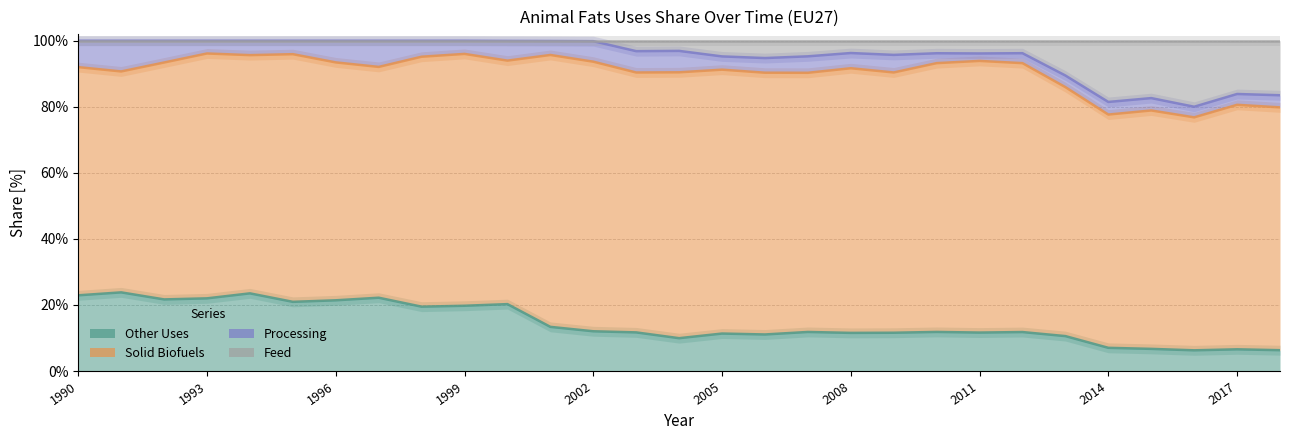

At which category is the sum across all series the highest?

1991